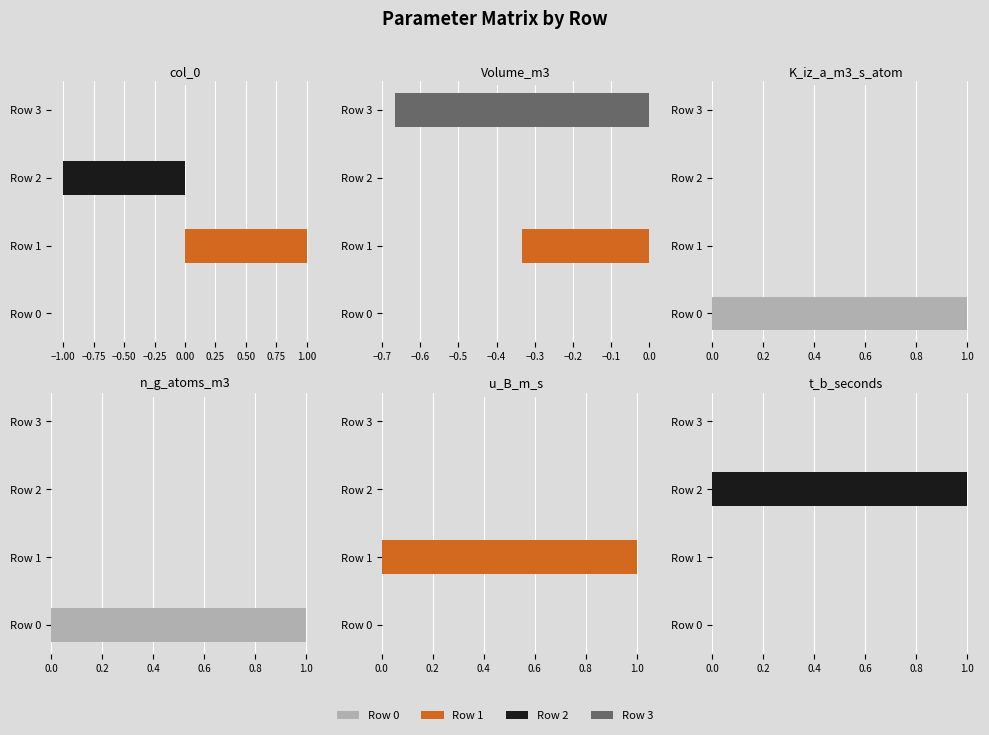

Reading left to right, transcribe all the data shown in this chart.

col_0: Row 0=0.0	Row 1=1.0	Row 2=-1.0	Row 3=0.0
Volume_m3: Row 0=0.0	Row 1=-0.3	Row 2=0.0	Row 3=-0.7
K_iz_a_m3_s_atom: Row 0=1.0	Row 1=0.0	Row 2=0.0	Row 3=0.0
n_g_atoms_m3: Row 0=1.0	Row 1=0.0	Row 2=0.0	Row 3=0.0
u_B_m_s: Row 0=0.0	Row 1=1.0	Row 2=0.0	Row 3=0.0
t_b_seconds: Row 0=0.0	Row 1=0.0	Row 2=1.0	Row 3=0.0